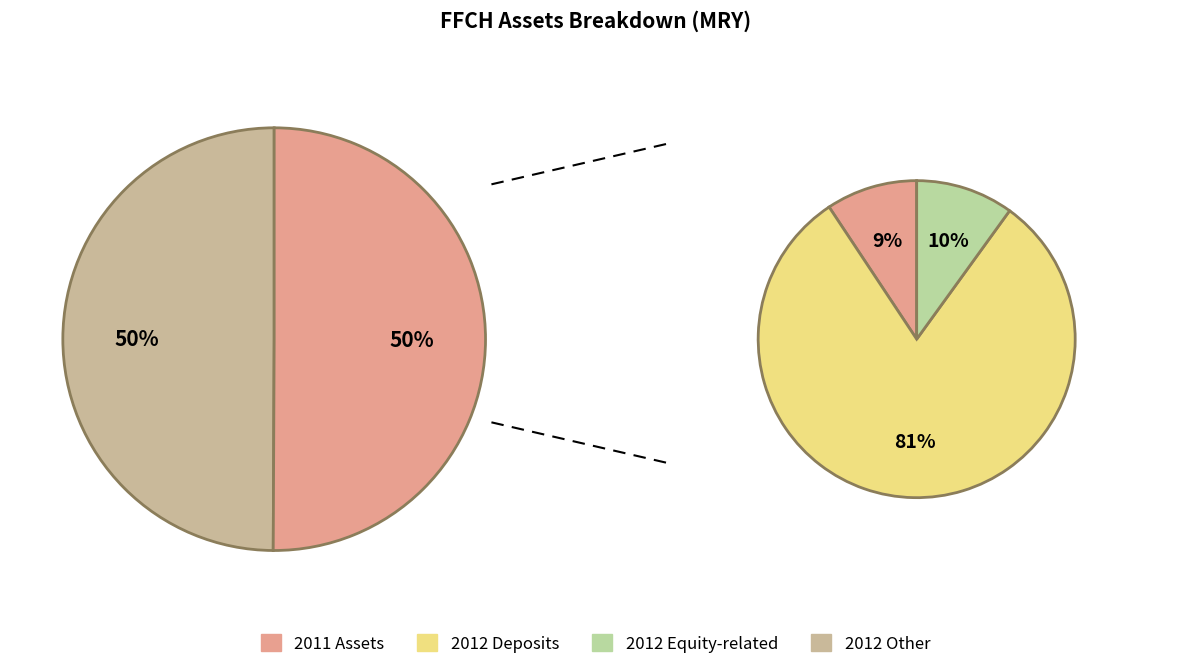

To the nearest percent, what portion does 2011 (MRY) represent?

50%